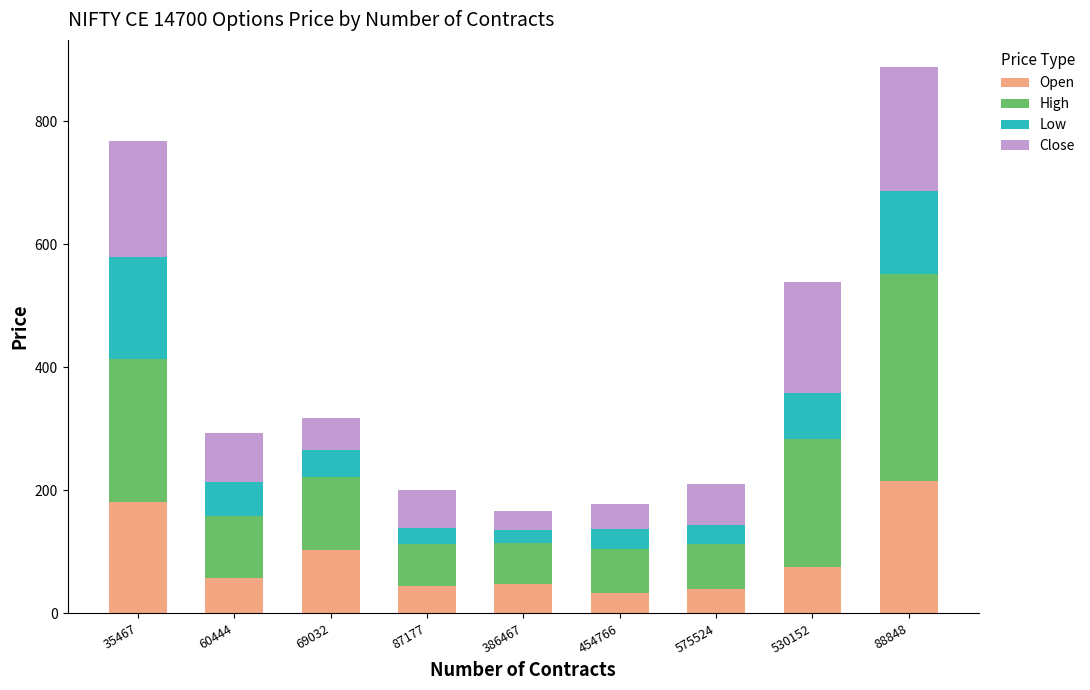

True or false: Open has a value of 158.4 at 69032.

False